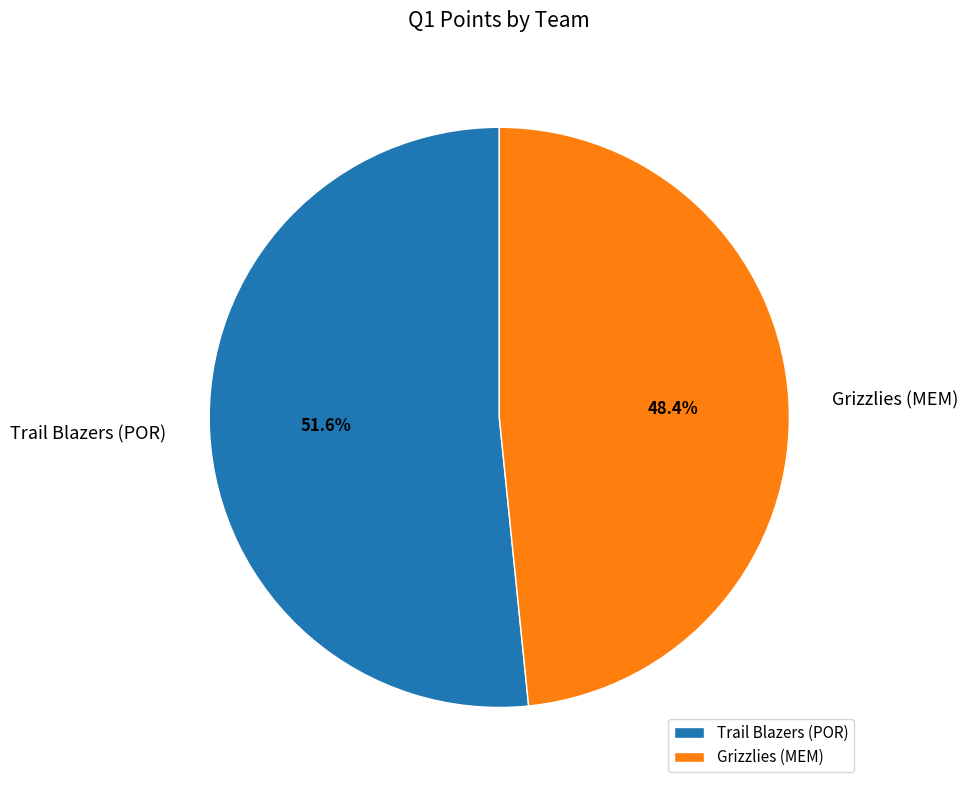

True or false: Trail Blazers (POR) accounts for 52% of the total.

True